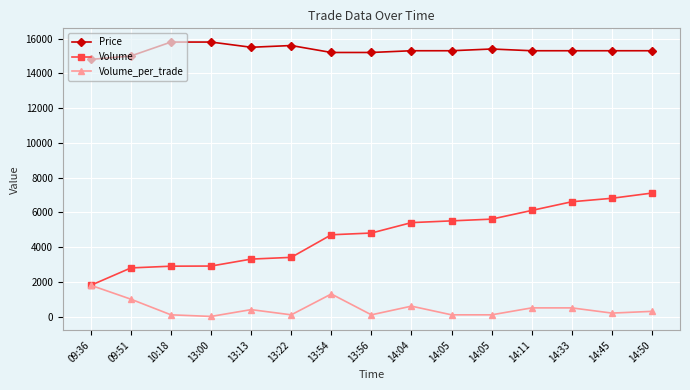

Does the chart have visible grid lines?

Yes